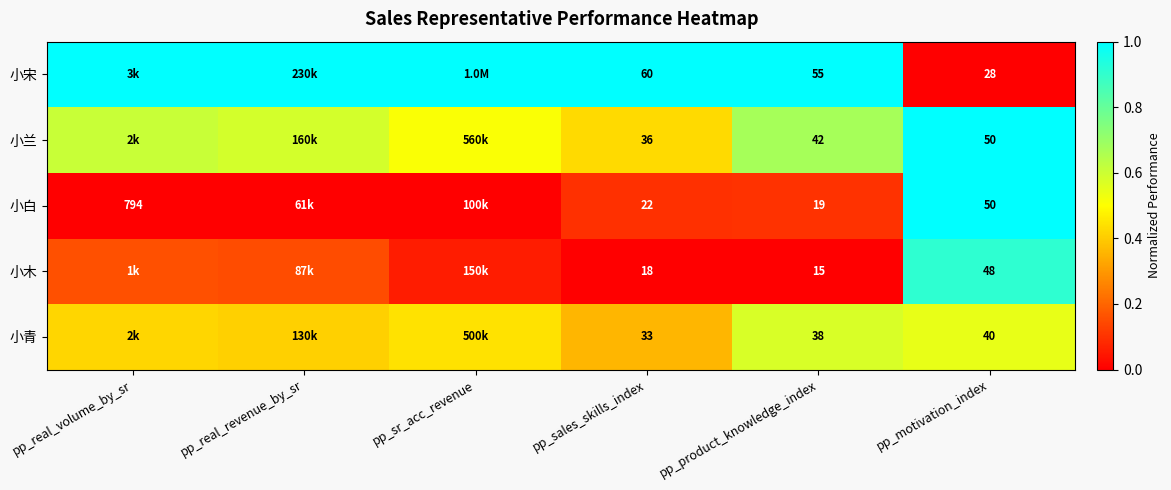

Is the value of 小兰 at pp_motivation_index greater than the value of 小木 at pp_product_knowledge_index?

Yes